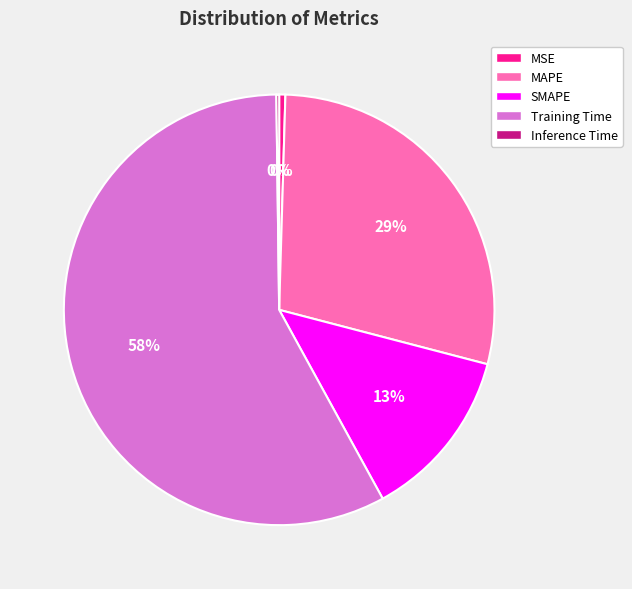

What is the ratio of the value at MAPE to the value at SMAPE?

2.2